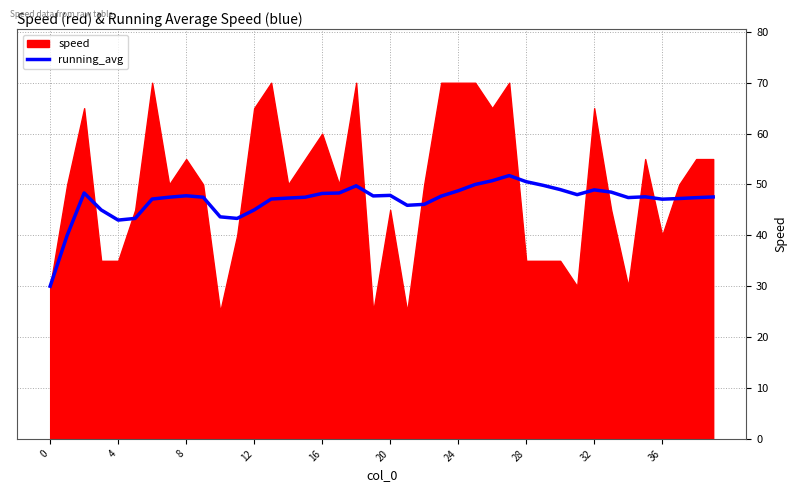

What is the maximum value for running_avg?

51.8